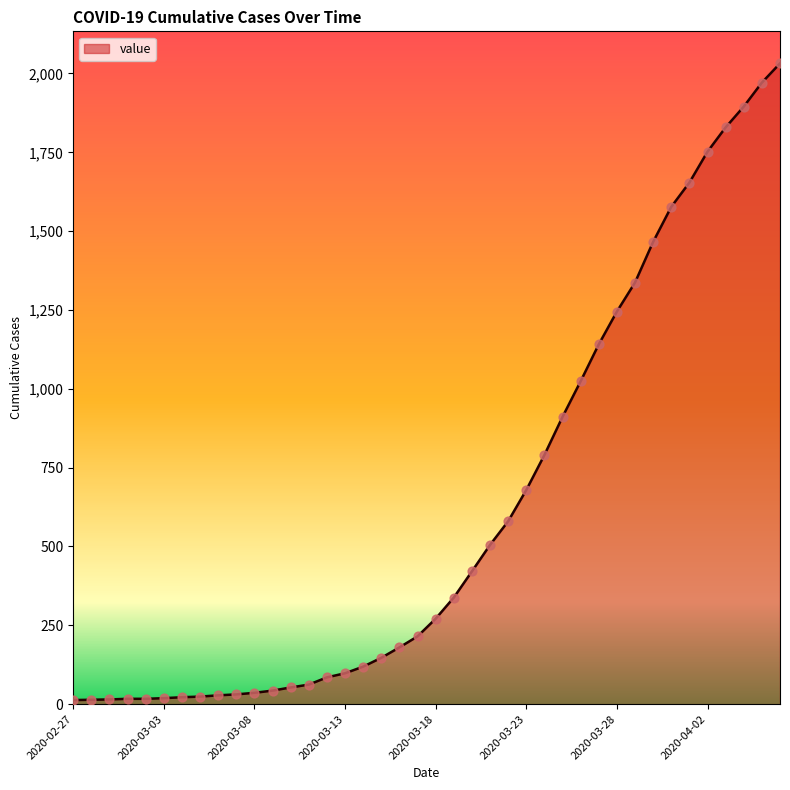

What is the difference between the maximum and minimum values?

2019